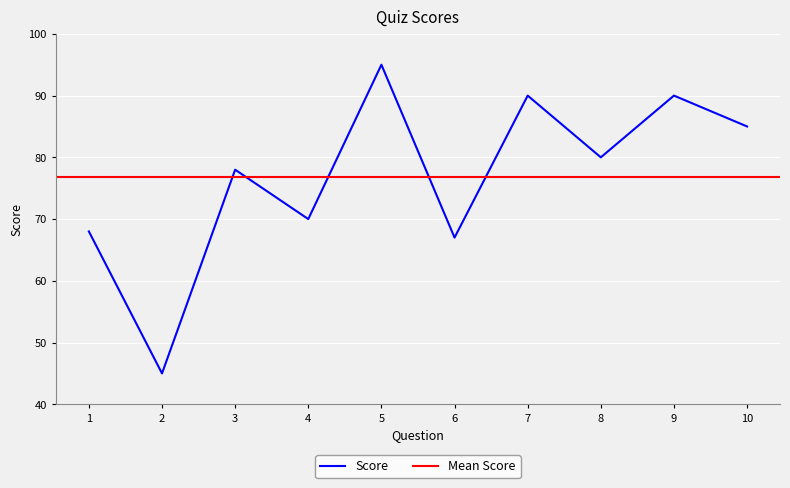

At which category does the data reach its first local valley?

2